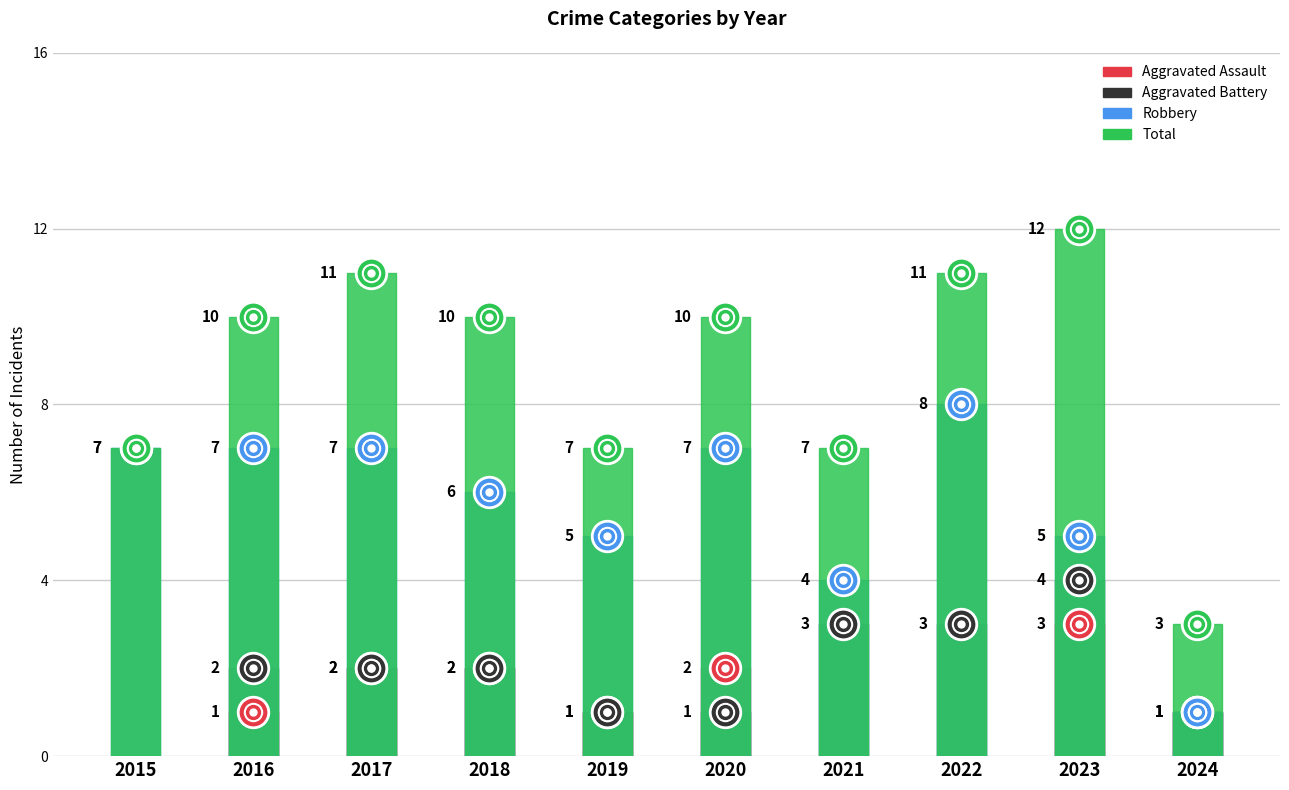

Reading left to right, what are all the values shown in this chart?

Aggravated Assault: 2015=0	2016=1	2017=2	2018=2	2019=1	2020=2	2021=0	2022=0	2023=3	2024=1
Aggravated Battery: 2015=0	2016=2	2017=2	2018=2	2019=1	2020=1	2021=3	2022=3	2023=4	2024=1
Robbery: 2015=7	2016=7	2017=7	2018=6	2019=5	2020=7	2021=4	2022=8	2023=5	2024=1
Total: 2015=7	2016=10	2017=11	2018=10	2019=7	2020=10	2021=7	2022=11	2023=12	2024=3